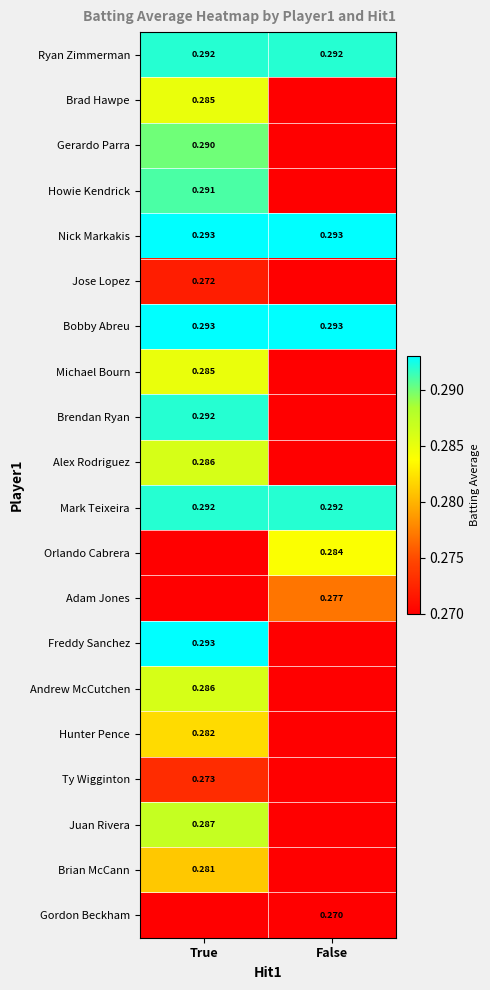

At which category is the sum across all series the highest?

True